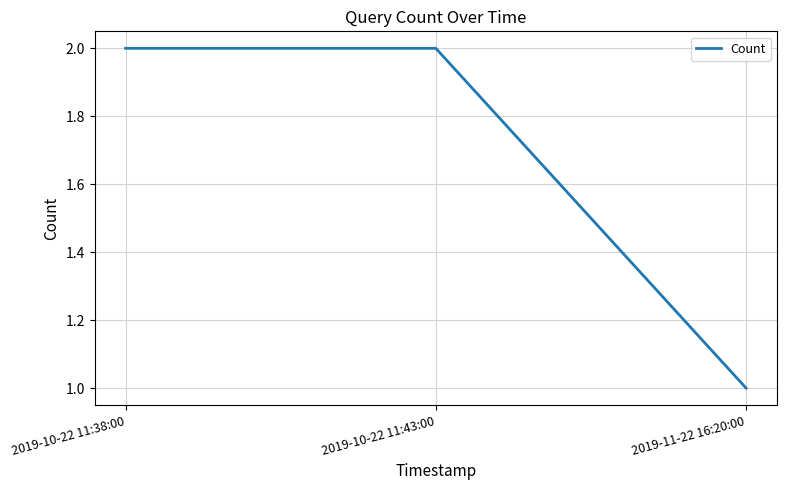

Where is the data nearest to the value 1?

2019-11-22 16:20:00